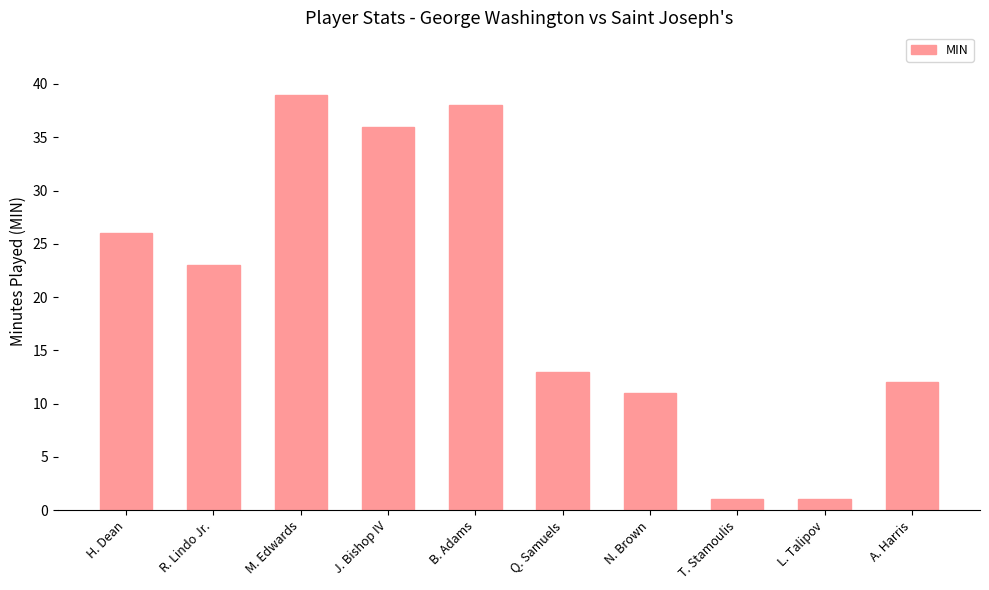

What is the sum of all values?

200